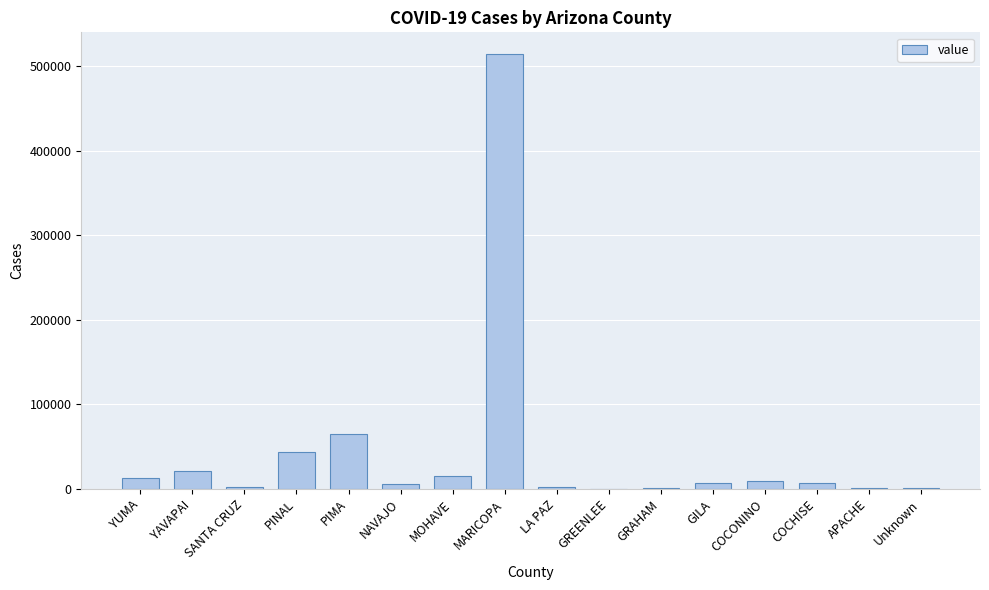

At which category does the chart reach its peak across all series?

MARICOPA